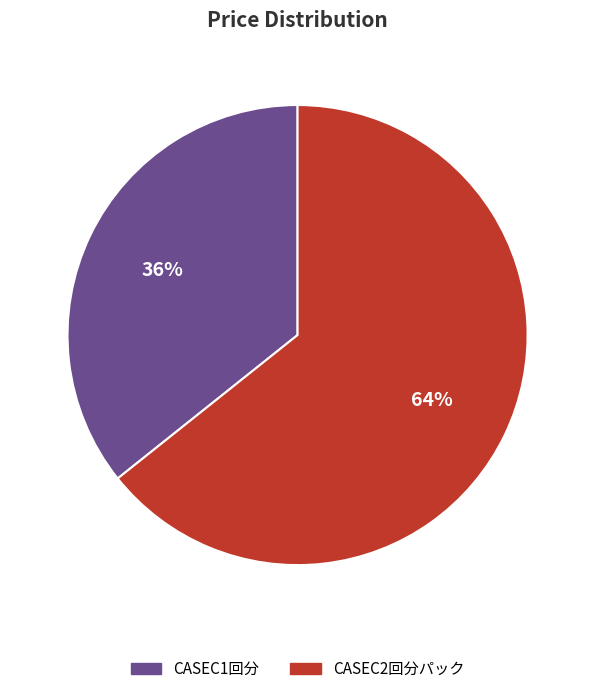

Which has a higher value, CASEC2回分パック or CASEC1回分?

CASEC2回分パック